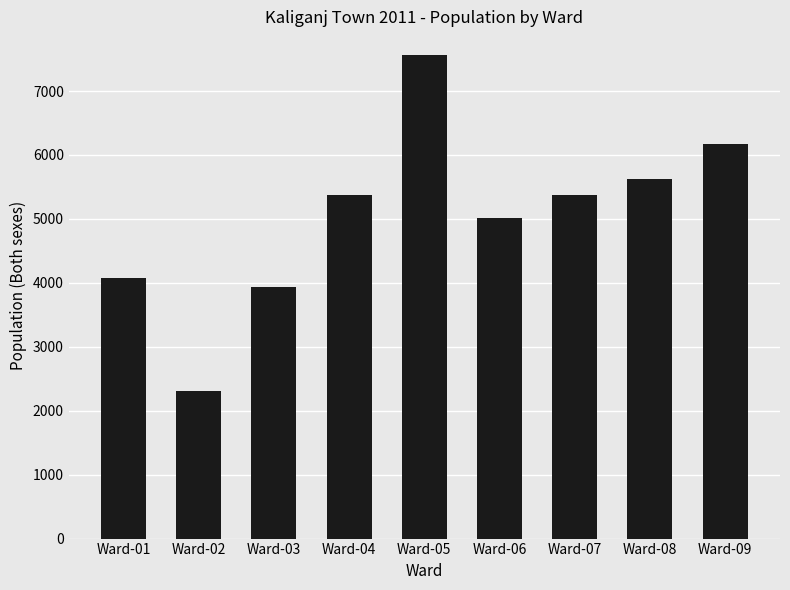

What is the average value?

5048